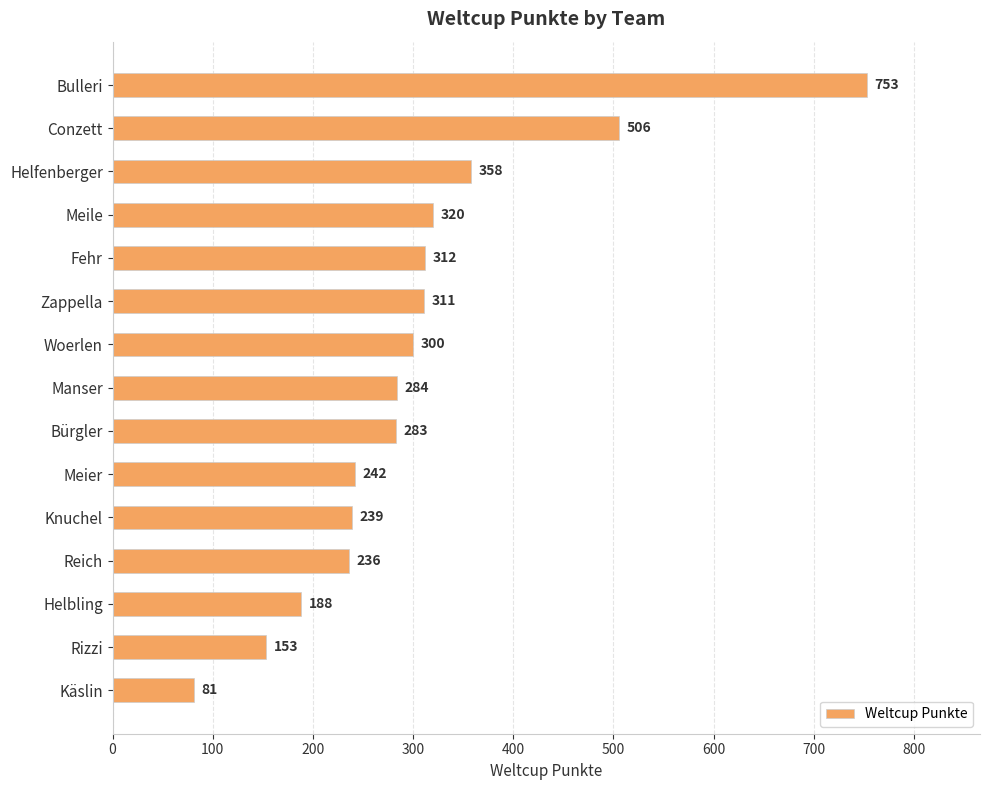

What is the change in value from Meier to Reich?

-6